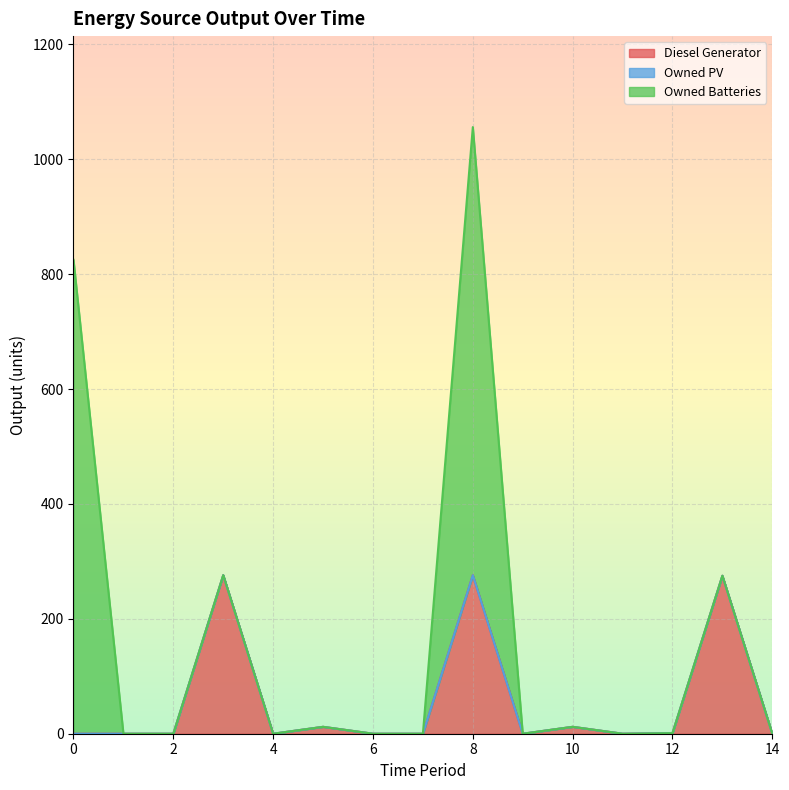

How many lines are shown in the chart?

3